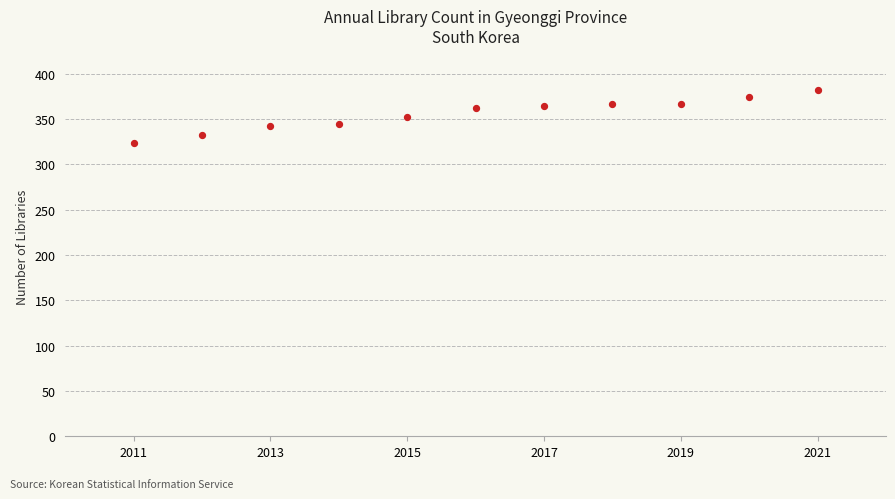

What is the range of Y values (max minus min)?

58